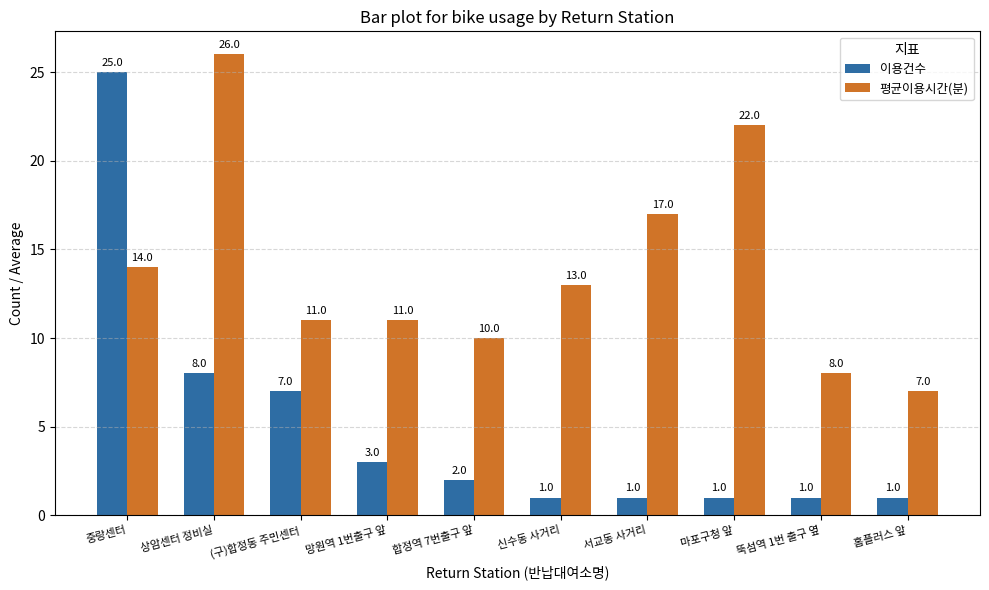

Which series has the largest total across all categories?

평균이용시간(분)